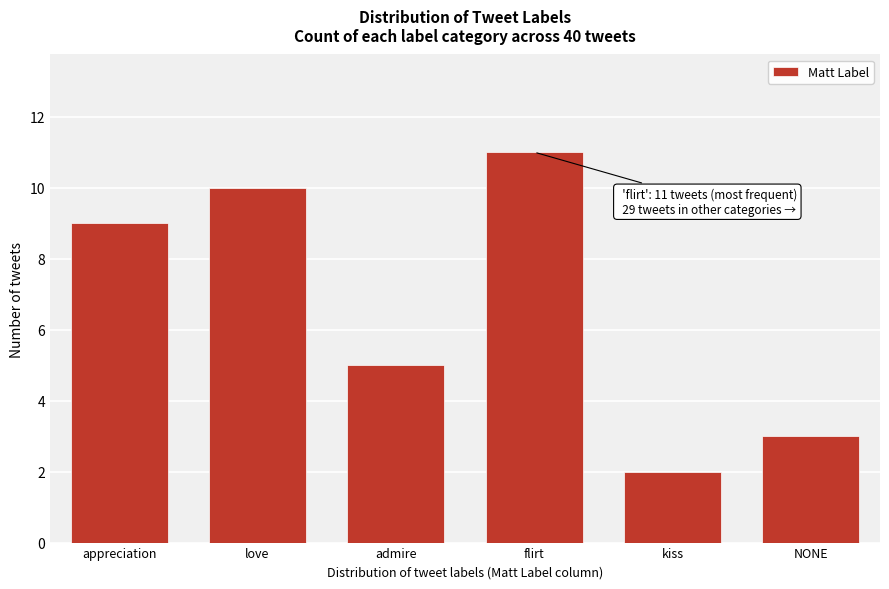

Reading right to left, list all the values displayed in this chart.

3	2	11	5	10	9